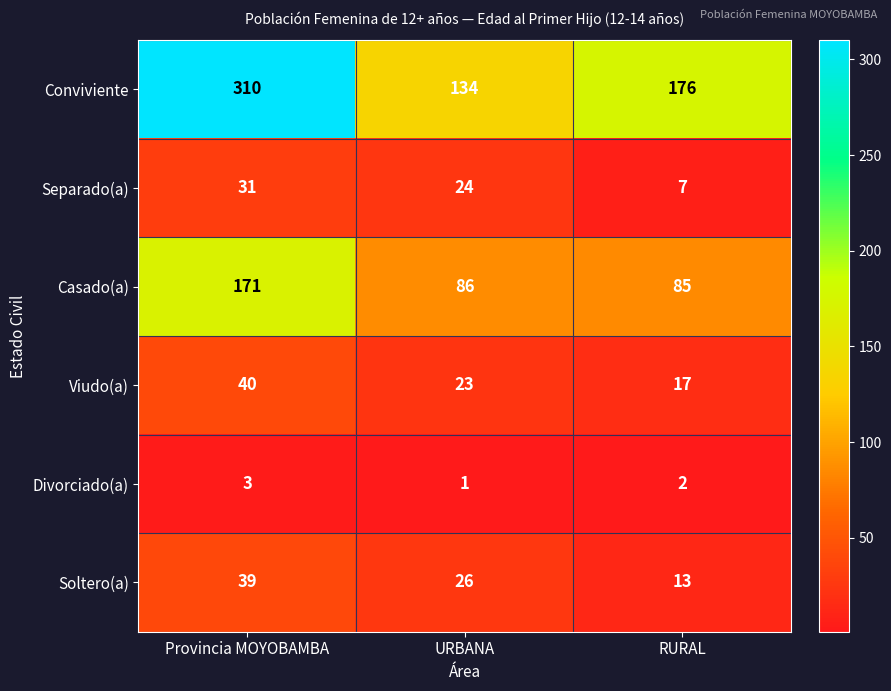

What is the difference between the maximum and minimum values in the Conviviente series?

176